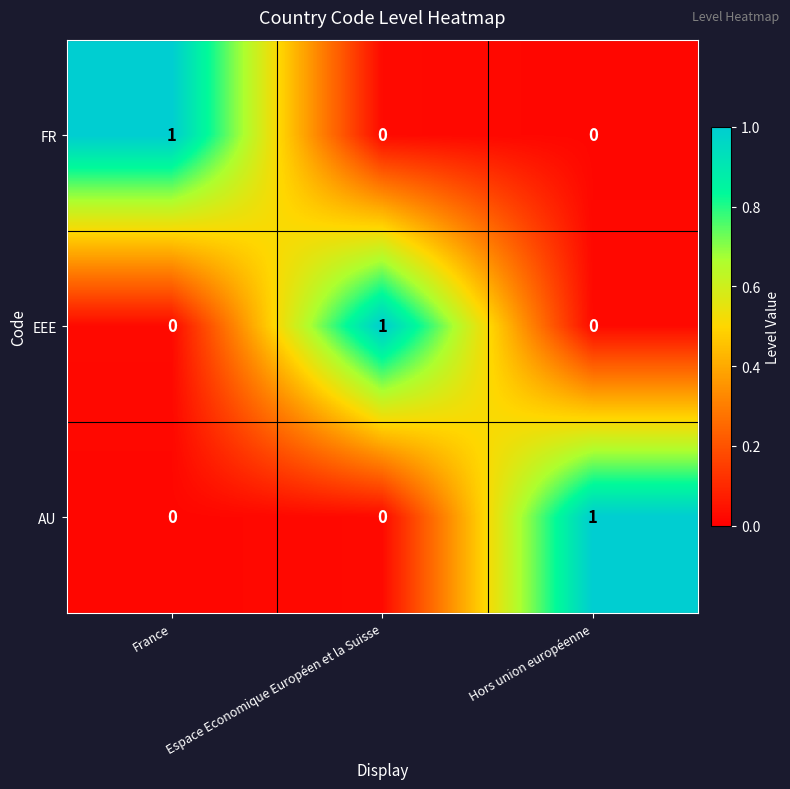

True or false: AU has a value of 0 at France.

True